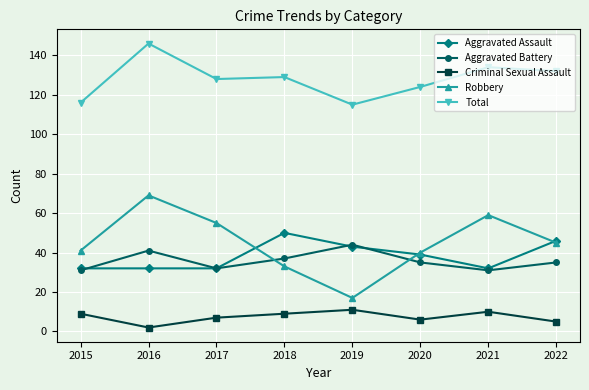

What are all the series names shown in the legend?

Aggravated Assault, Aggravated Battery, Criminal Sexual Assault, Robbery, Total